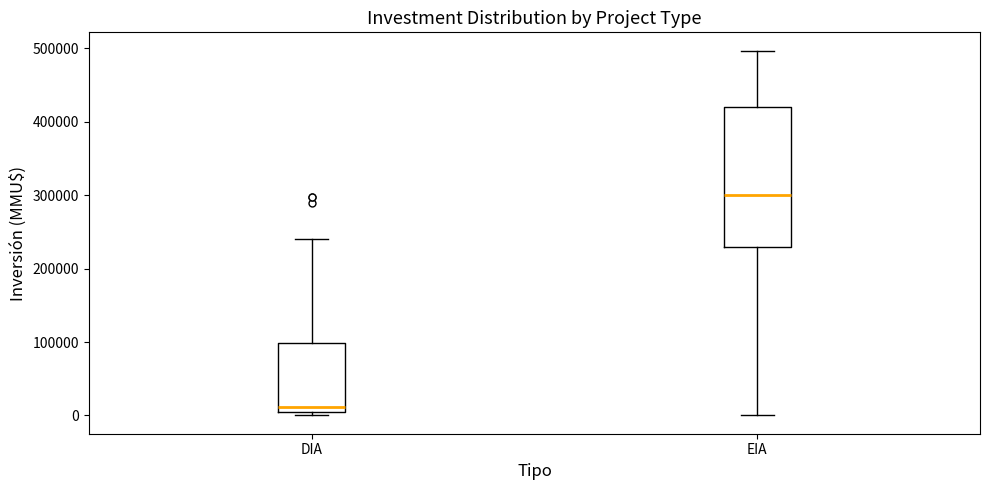

Reading left to right, read every box against the y-axis: the position of its median line, the range the box covers, and the ends of its whiskers. The values are not printed on the chart, so give them approximately, as read against the axis.

DIA: median 10000, box 0 to 100000, whiskers 0 (just below the box's lower edge) to 240000
EIA: median 300000, box 230000 to 420000, whiskers 0 to 500000